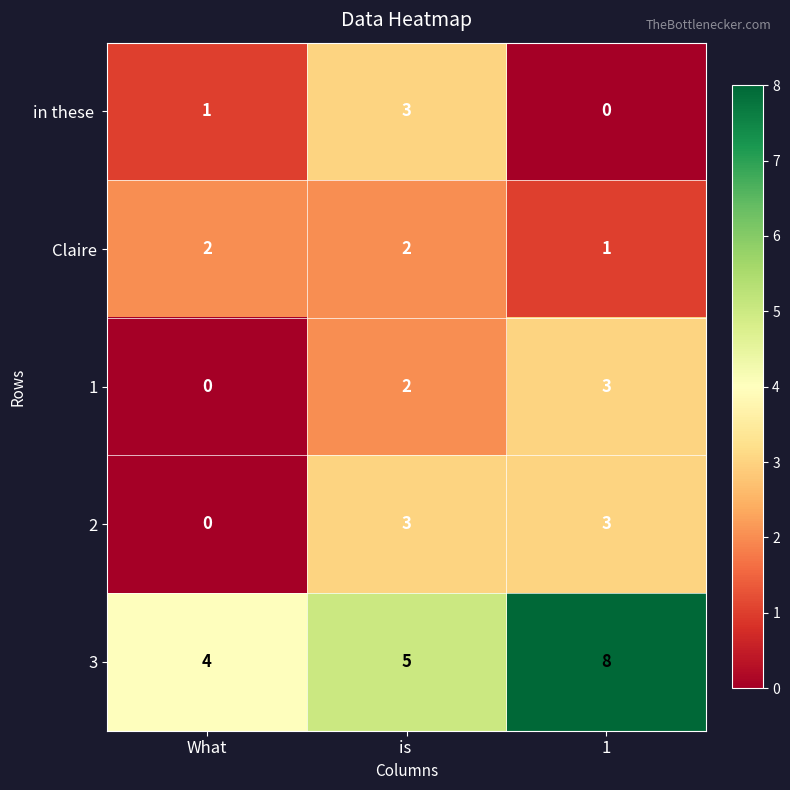

At which label is 2 closest to 1?

What